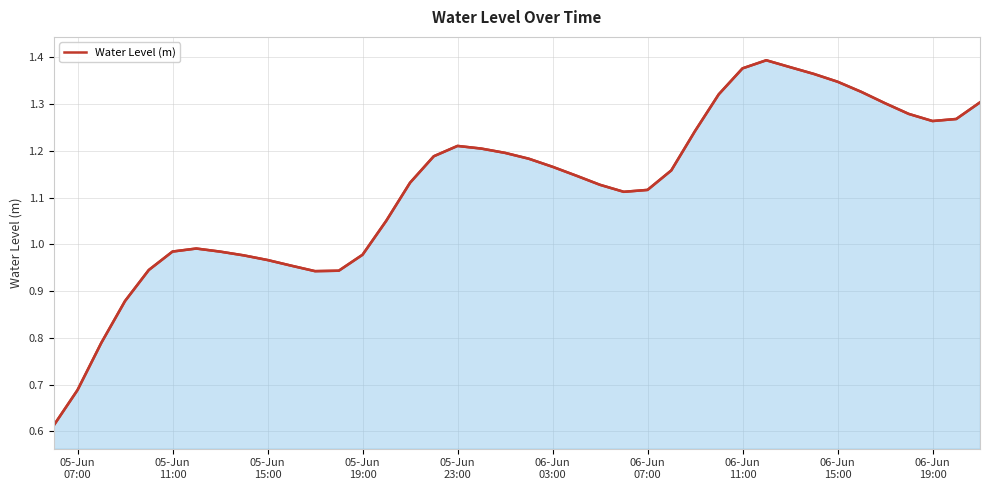

How many lines are shown in the chart?

1